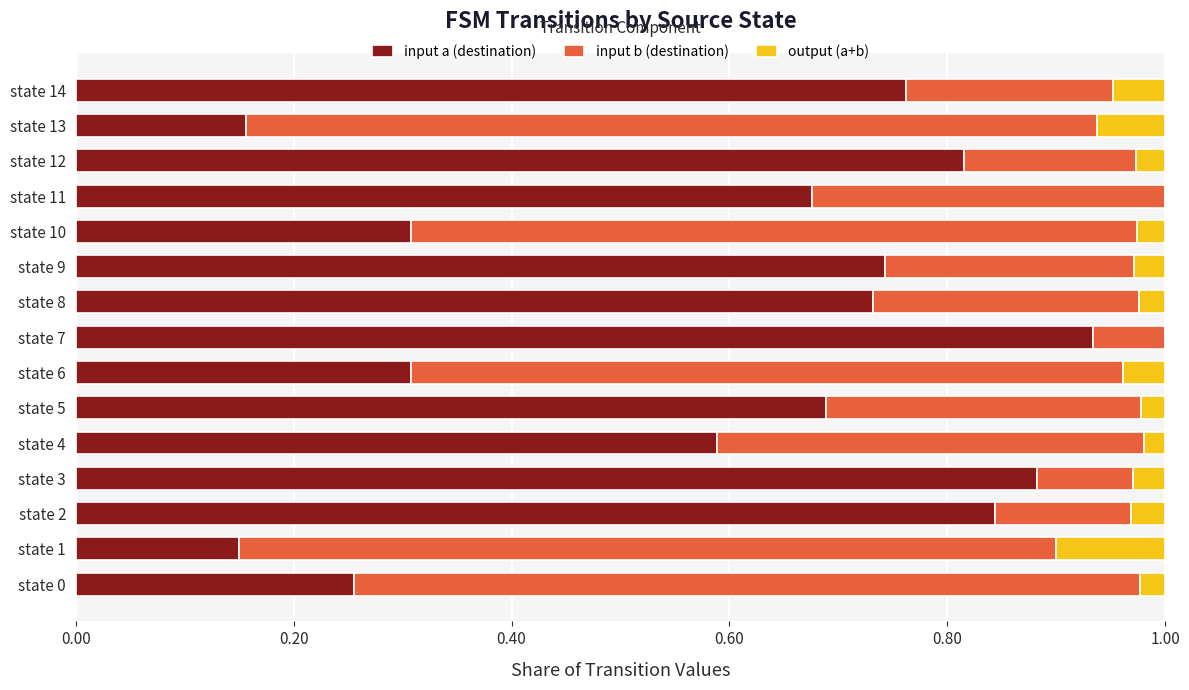

What is the total value across all series at state 11?

1.0